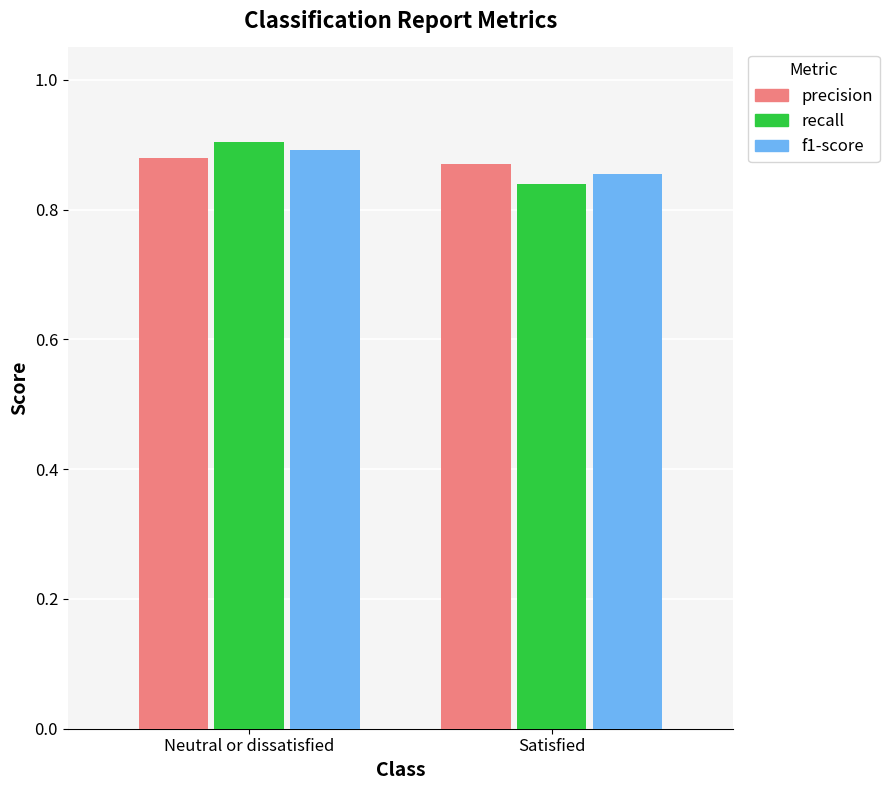

Count the number of categories in the chart.

2